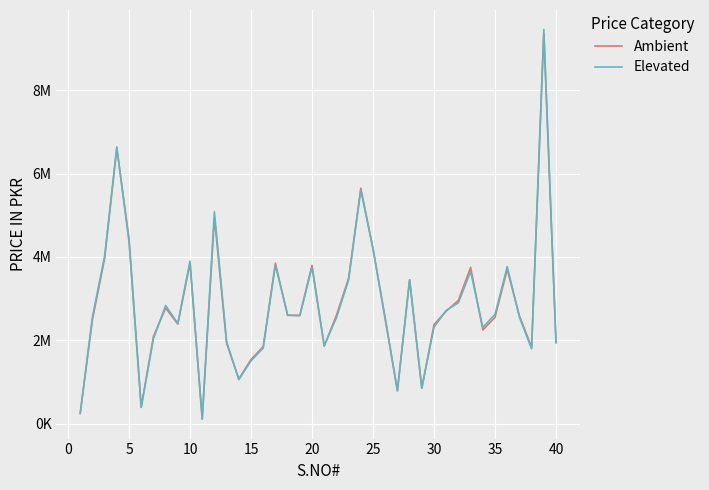

What is the value of the Elevated point at the 29th from the left?

854713.1